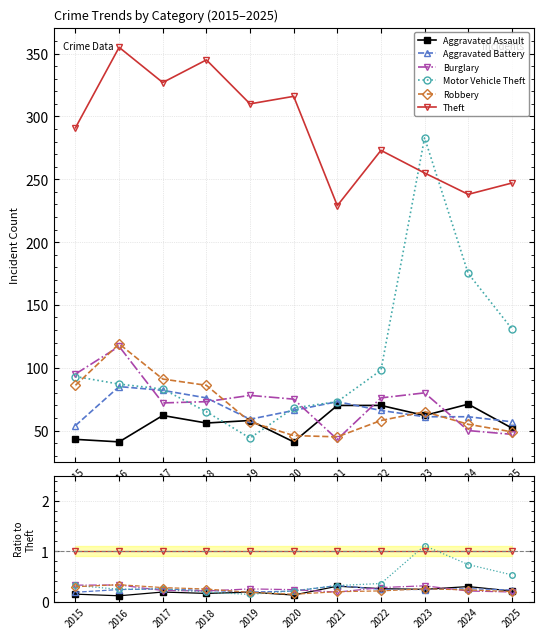

Between 2016 and 2021, which series saw the biggest shift?

Aggravated Assault